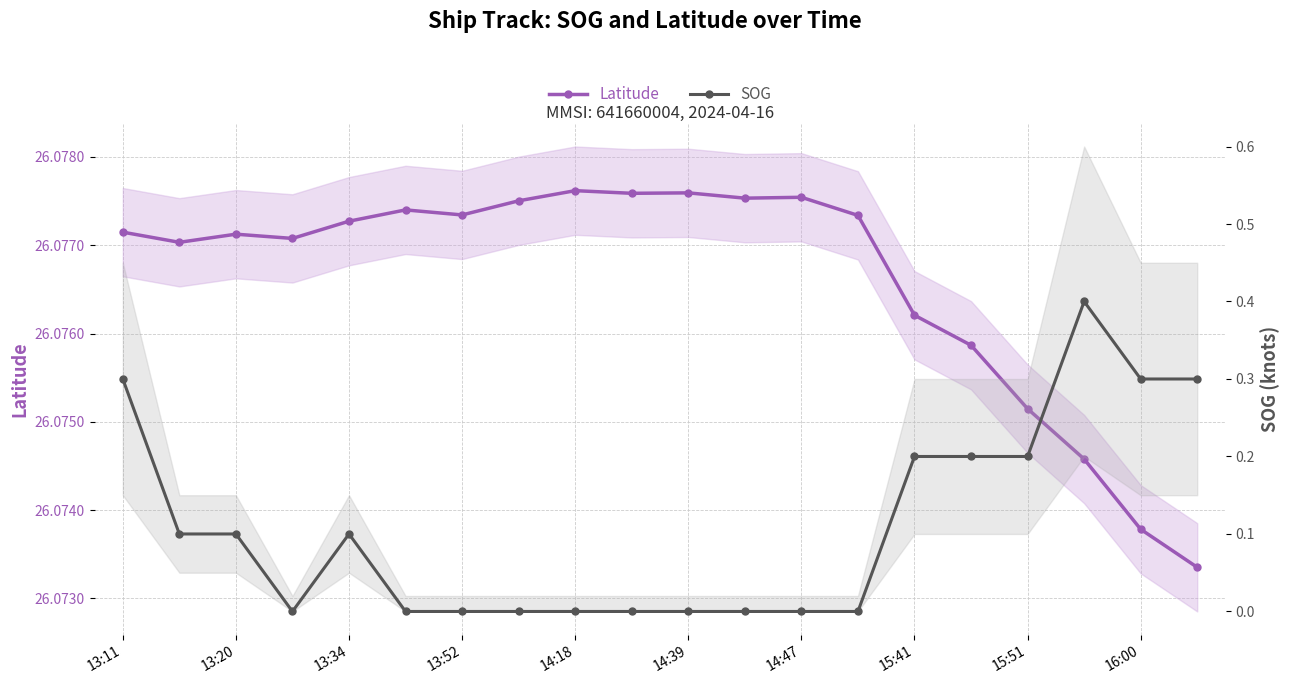

True or false: SOG and Latitude intersect in this chart.

False